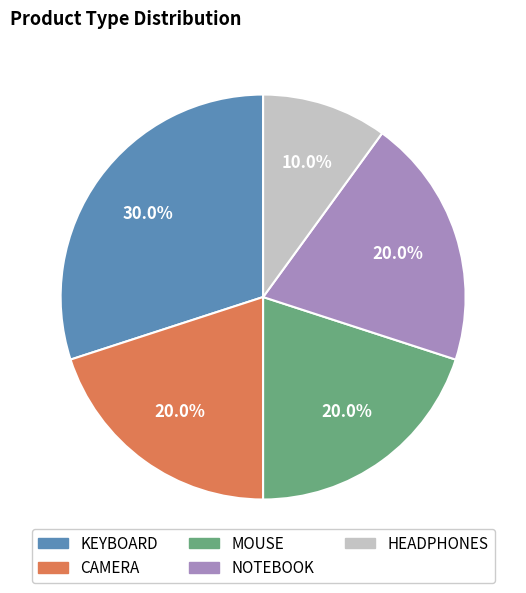

What is the total percentage of HEADPHONES and NOTEBOOK?

30.0%